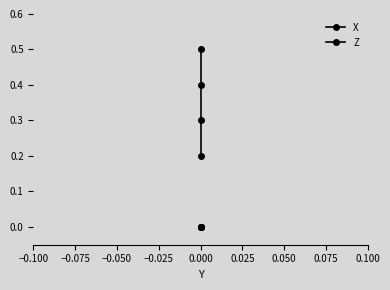

Is it true that X equals 0.4 at 0.000?

False